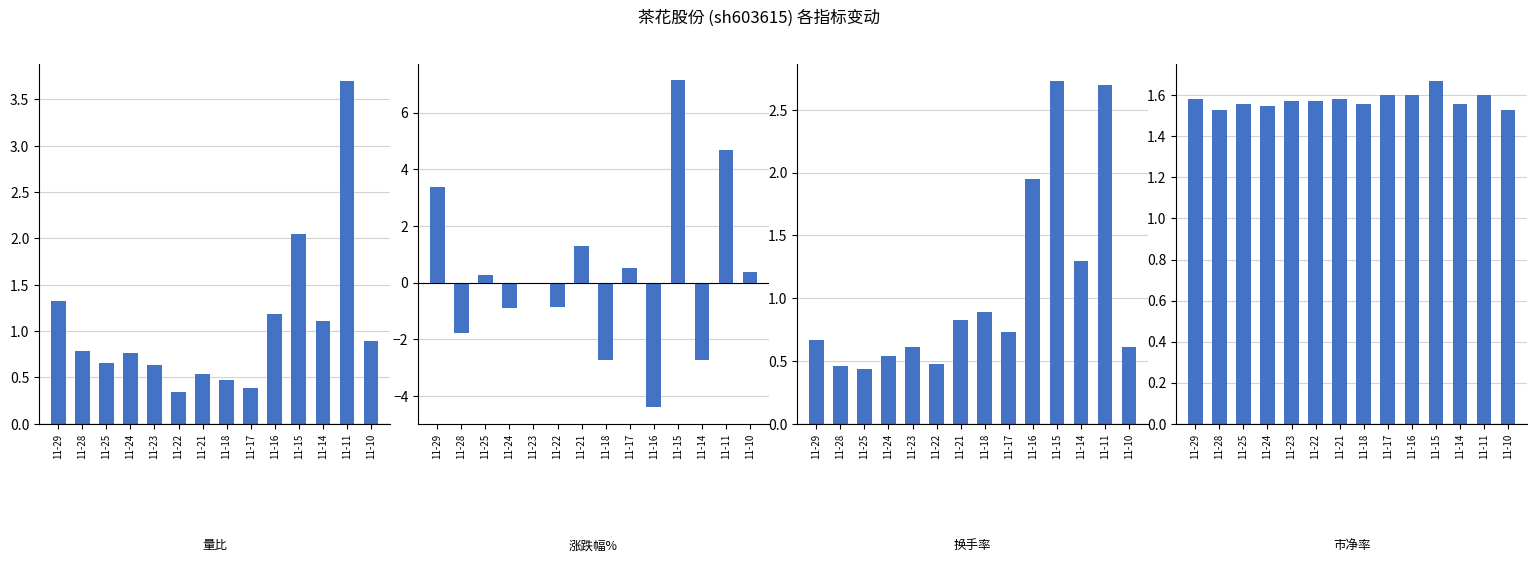

What is the maximum value shown in the chart?

7.2